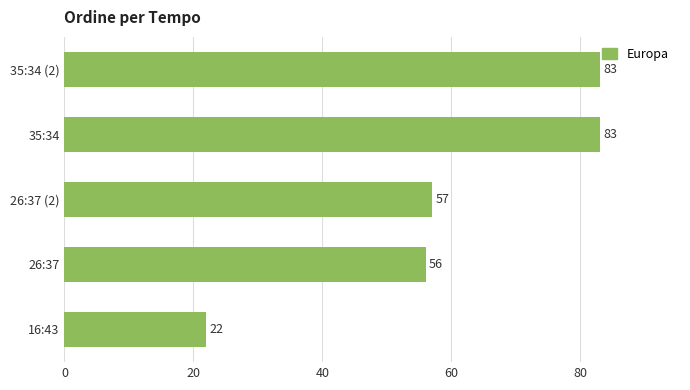

True or false: the data shows 22 at 35:34.

False